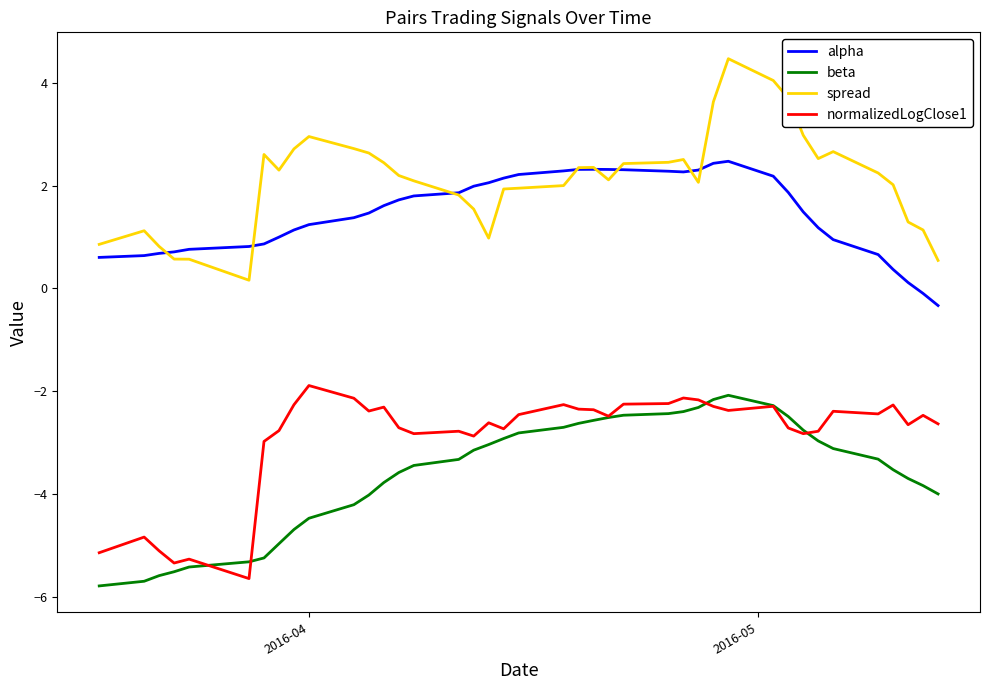

What are all the series names shown in the legend?

alpha, beta, spread, normalizedLogClose1